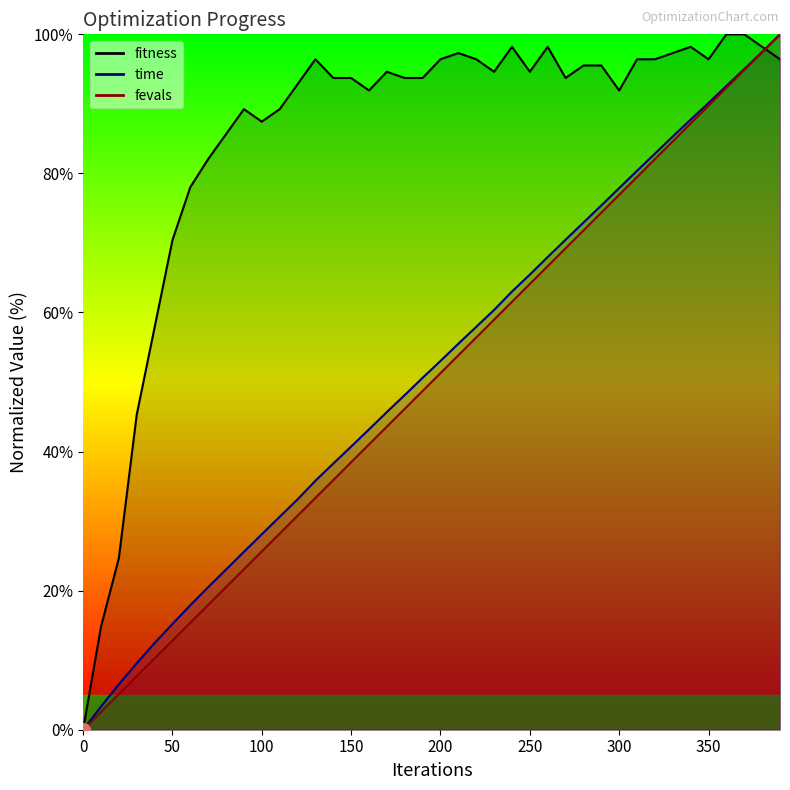

Is it true that time equals 36.0 at 0?

False